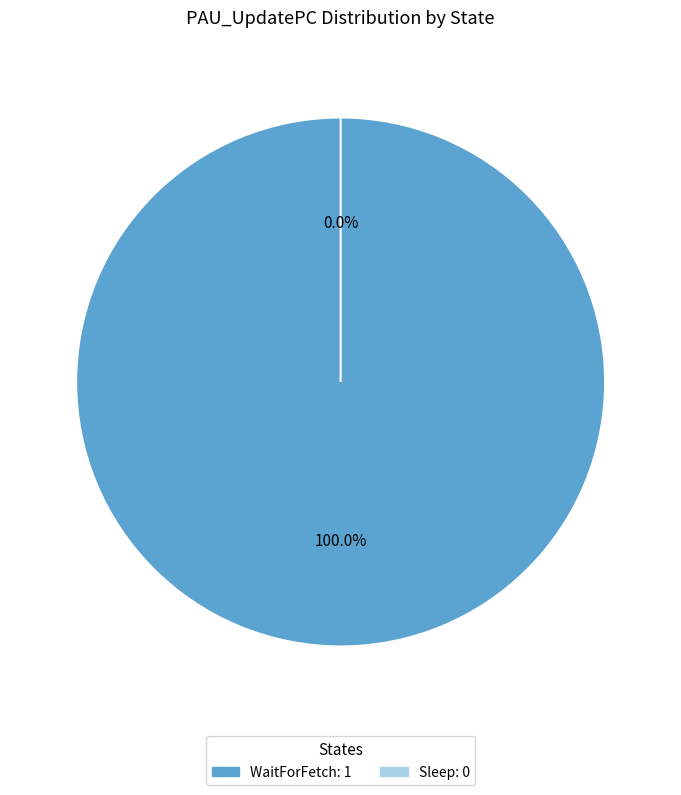

Is there any slice that represents more than half of the pie?

Yes